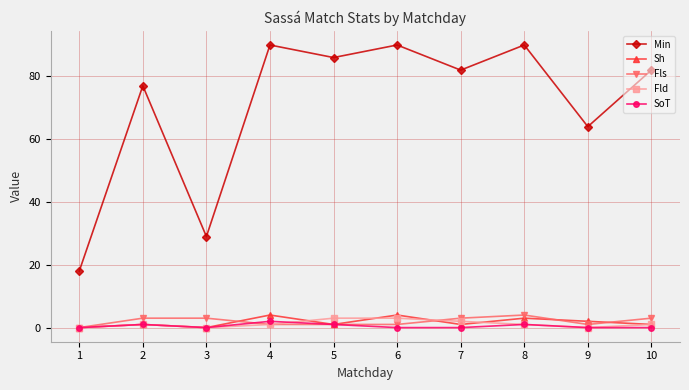

How many distinct data groups are displayed?

5